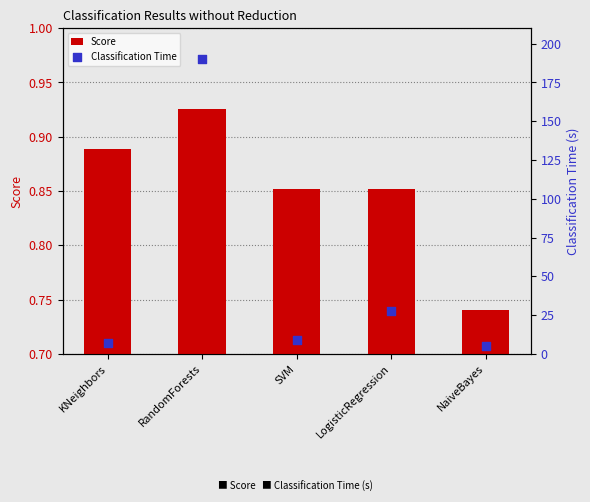

Which series reaches the minimum Y coordinate?

Score